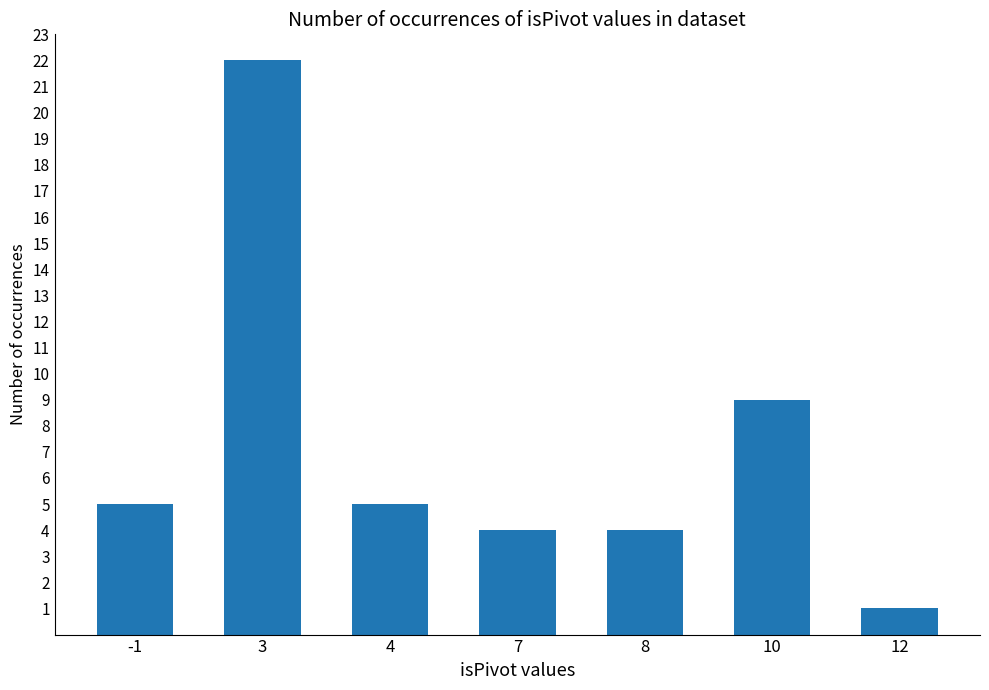

Is it true that the value at 8 is 6?

False